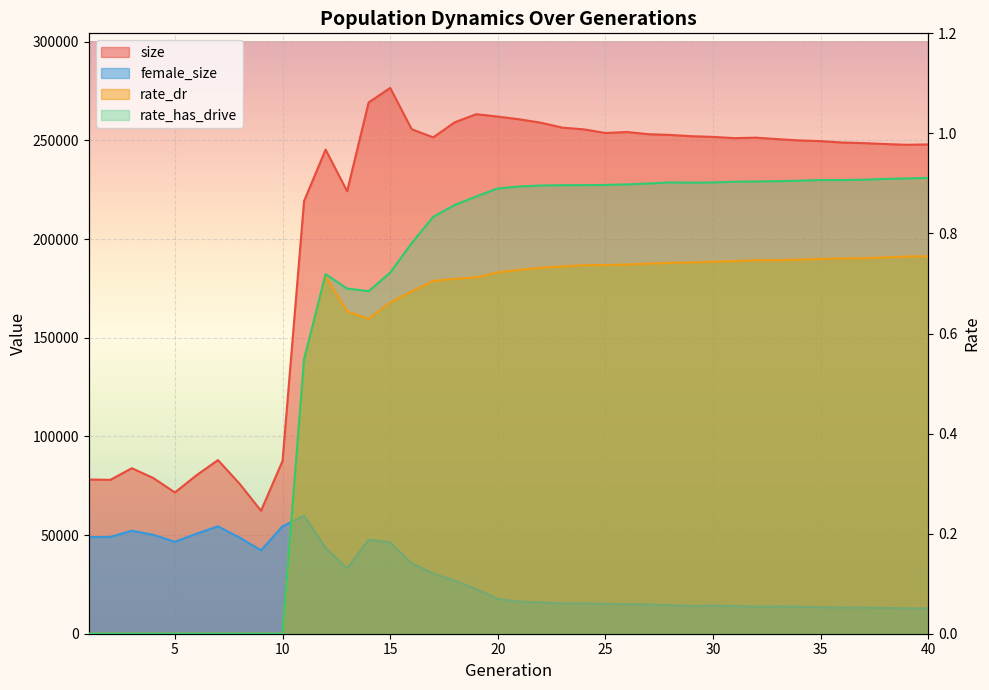

What is the spread (max minus min) of values at 30?

251745.3